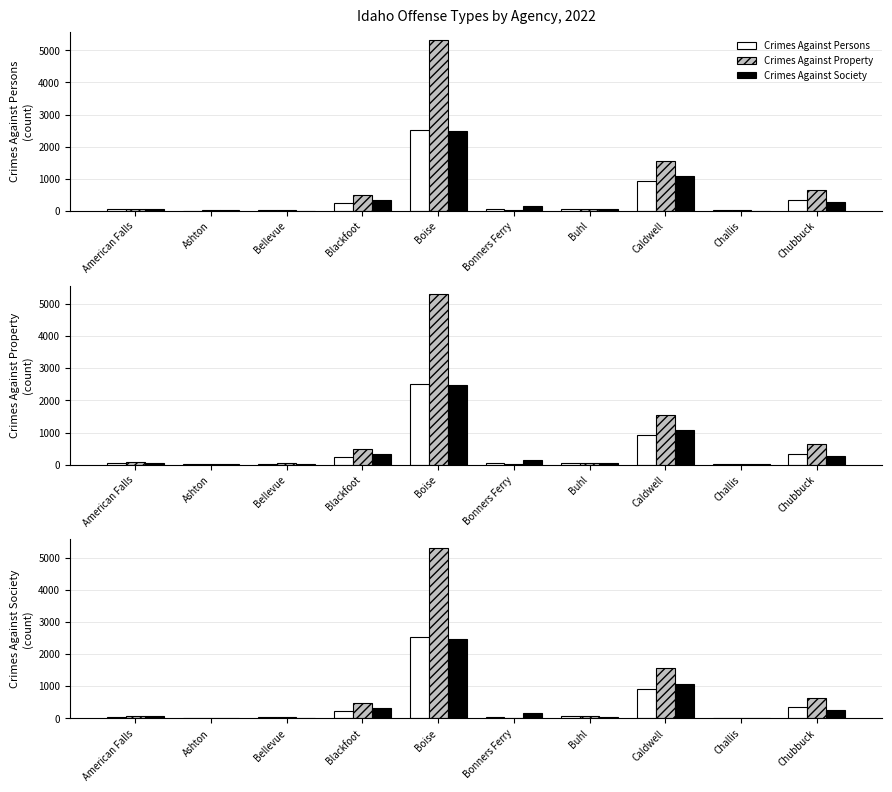

Reading left to right, list all the values displayed in this chart.

Crimes Against Persons: American Falls=43	Ashton=4	Bellevue=27	Blackfoot=235	Boise=2519	Bonners Ferry=47	Buhl=66	Caldwell=928	Challis=16	Chubbuck=342
Crimes Against Property: American Falls=74	Ashton=15	Bellevue=35	Blackfoot=484	Boise=5308	Bonners Ferry=21	Buhl=65	Caldwell=1558	Challis=13	Chubbuck=644
Crimes Against Society: American Falls=58	Ashton=15	Bellevue=10	Blackfoot=332	Boise=2479	Bonners Ferry=153	Buhl=53	Caldwell=1072	Challis=11	Chubbuck=269